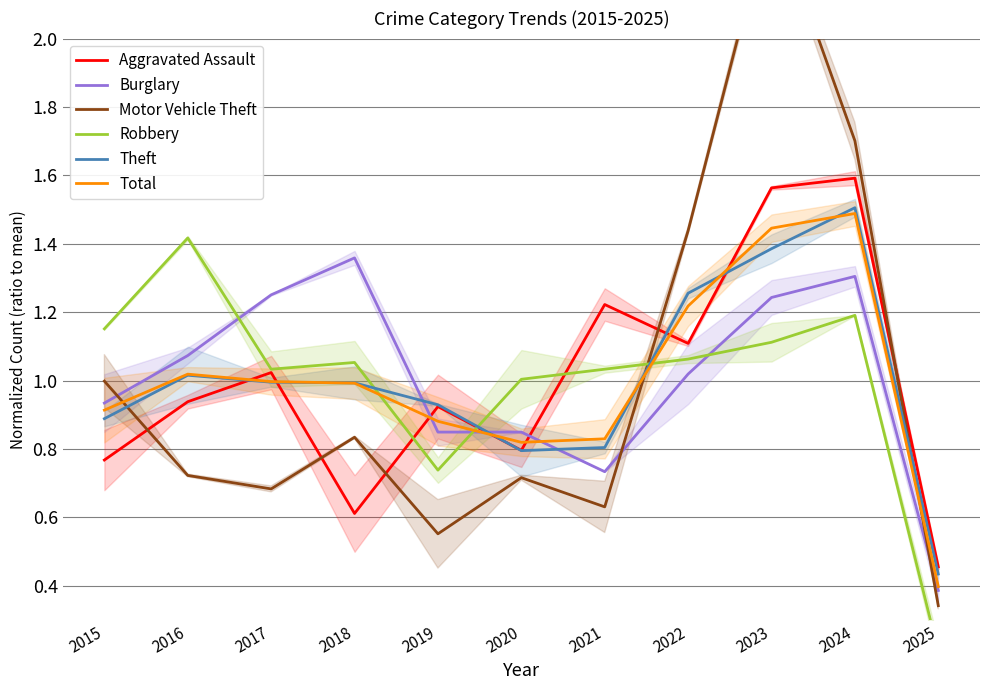

Rank the categories by Total value from highest to lowest.

2024, 2023, 2022, 2016, 2017, 2018, 2015, 2019, 2021, 2020, 2025